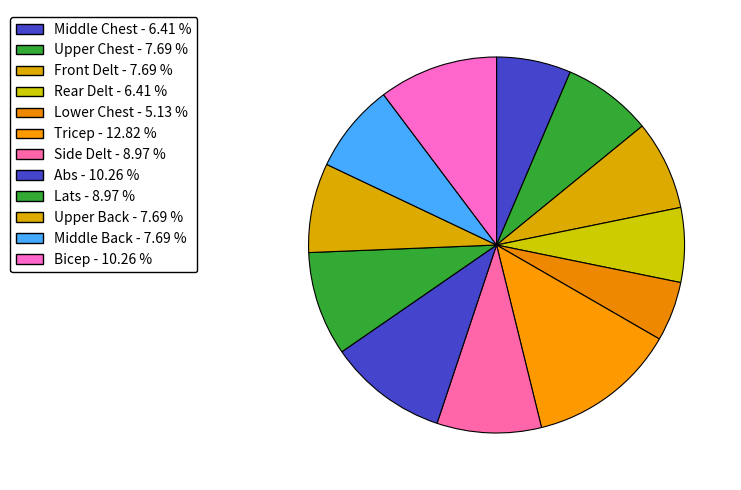

Is the sum of Side Delt and Middle Chest greater than half?

No